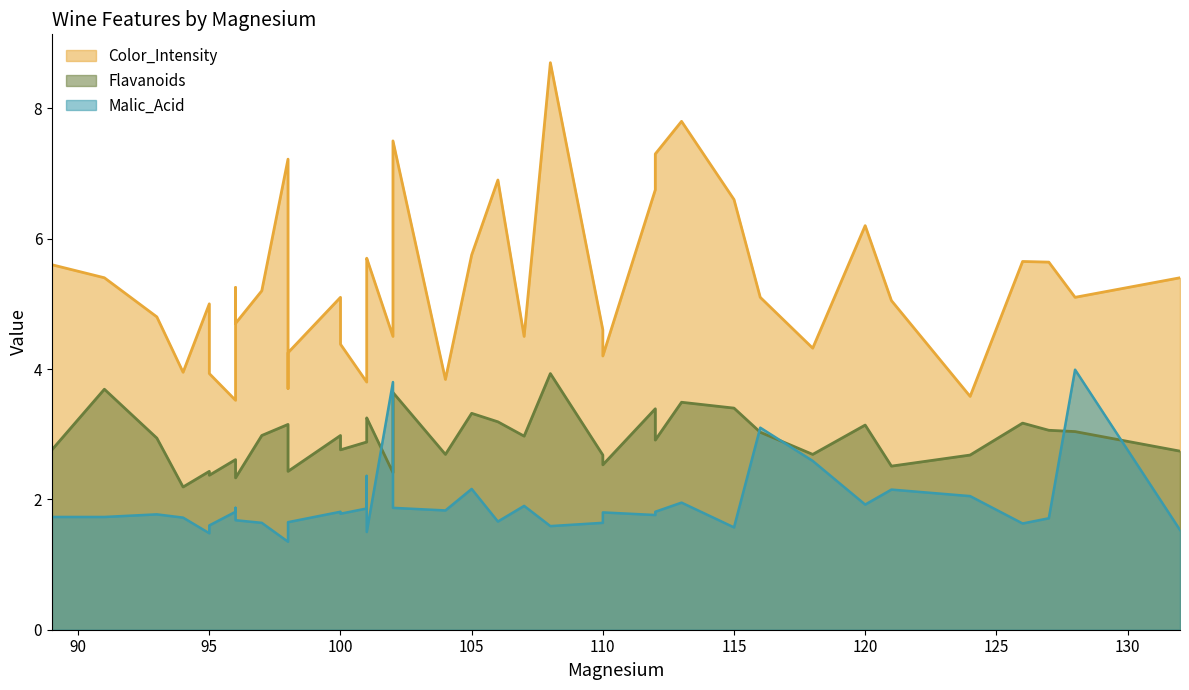

How many lines are shown in the chart?

3